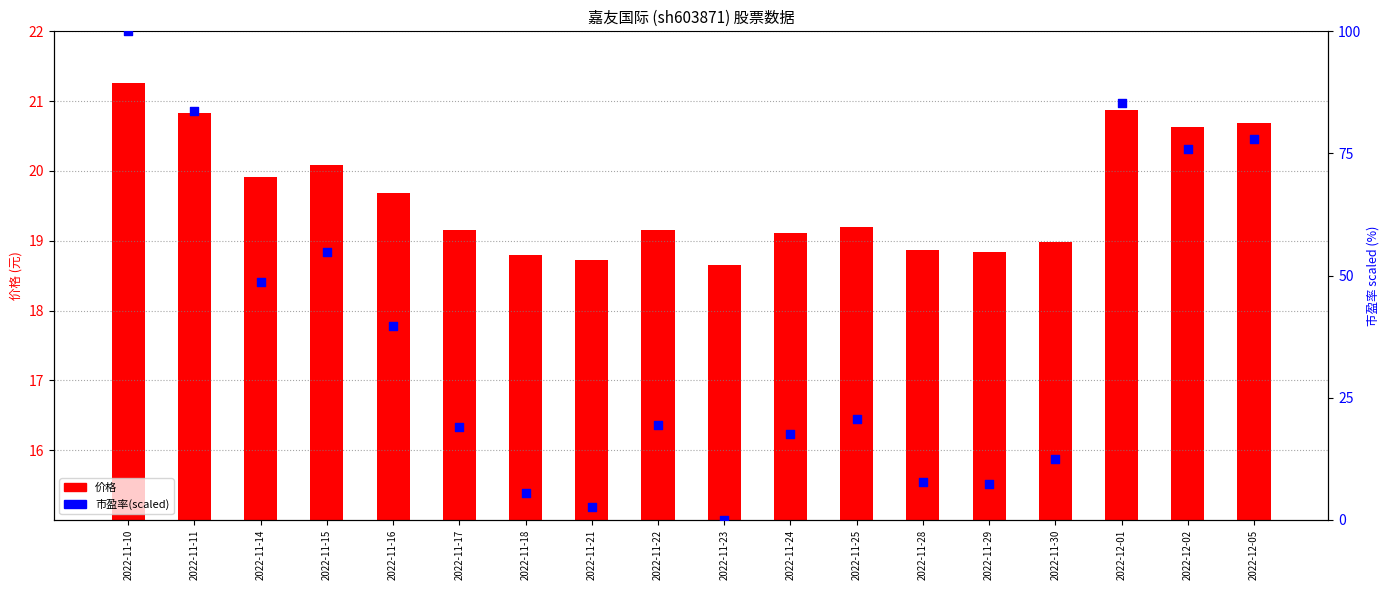

Which series reaches the maximum Y coordinate?

市盈率(scaled)